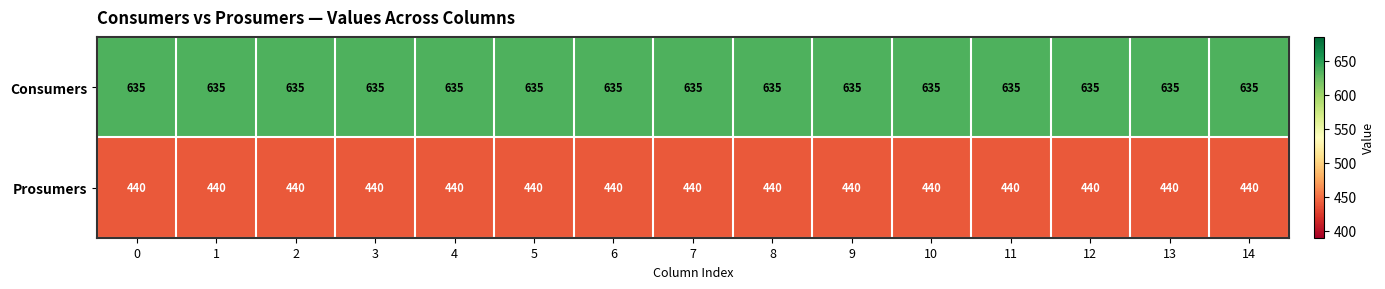

What is the sum of all Consumers values?

9525